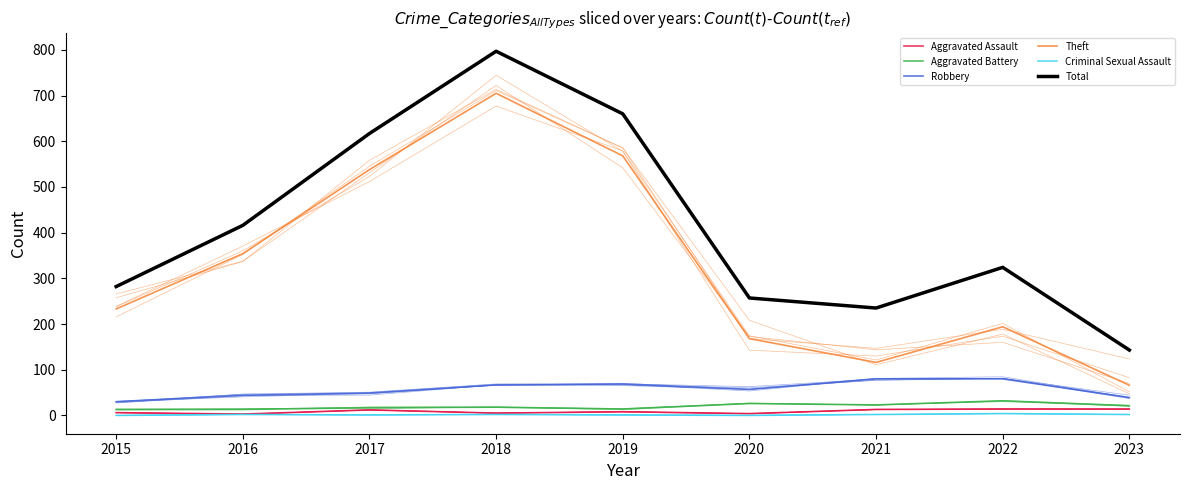

Between 2021 and 2016, which is larger?

2021